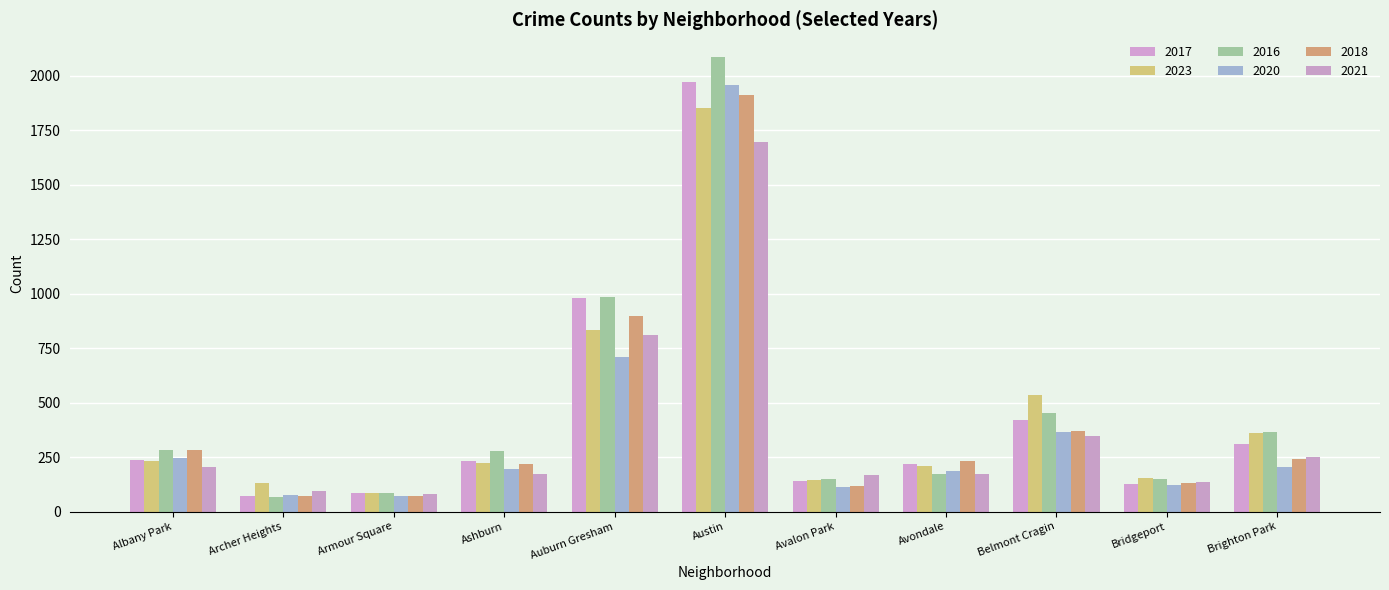

How many bars are there in total?

66